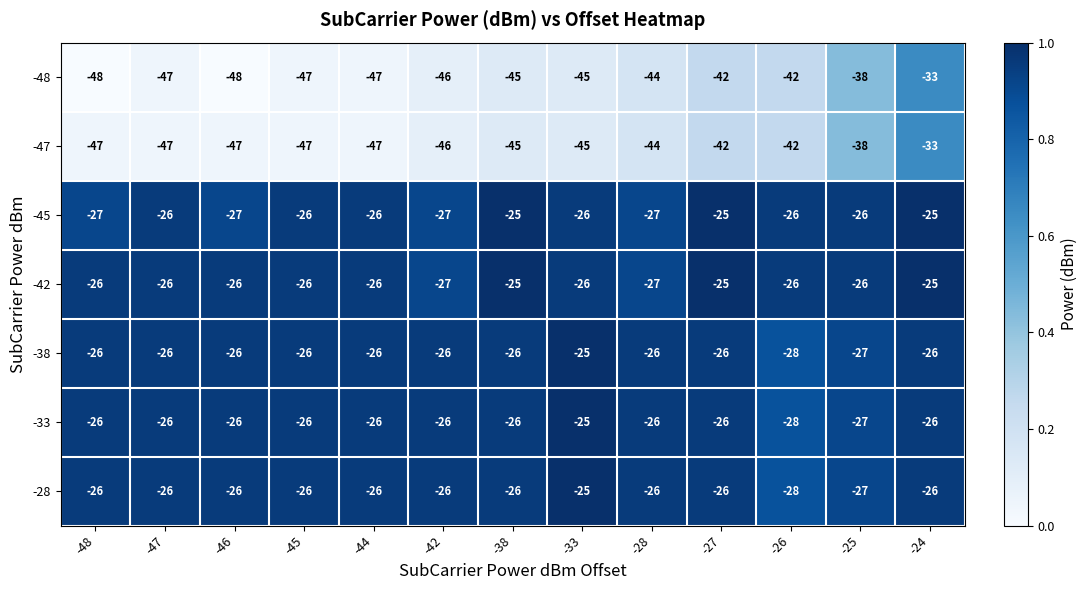

How many data points does each series have?

13